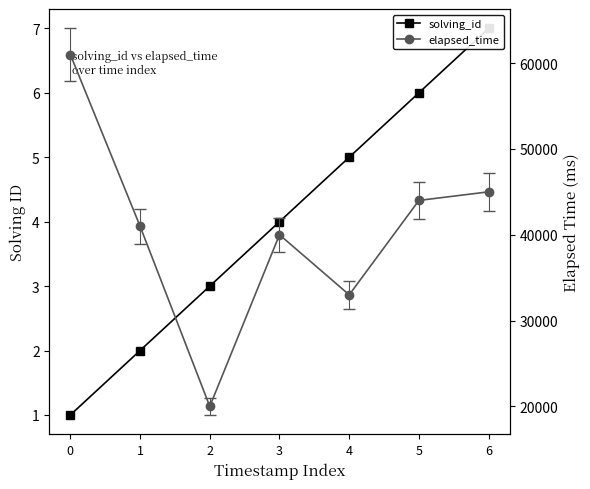

What is the minimum value for elapsed_time?

20000